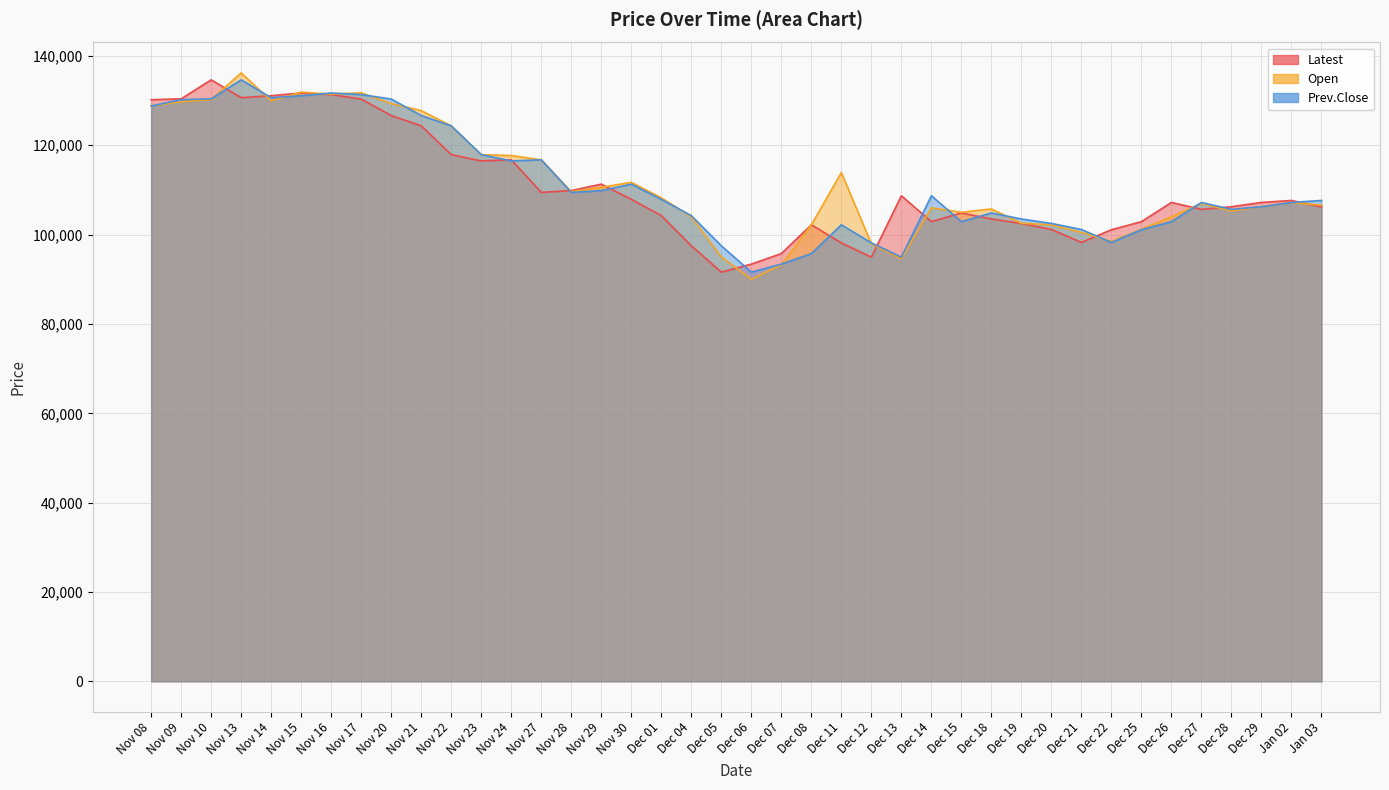

Between Nov 20 and Dec 08, which is larger?

Nov 20